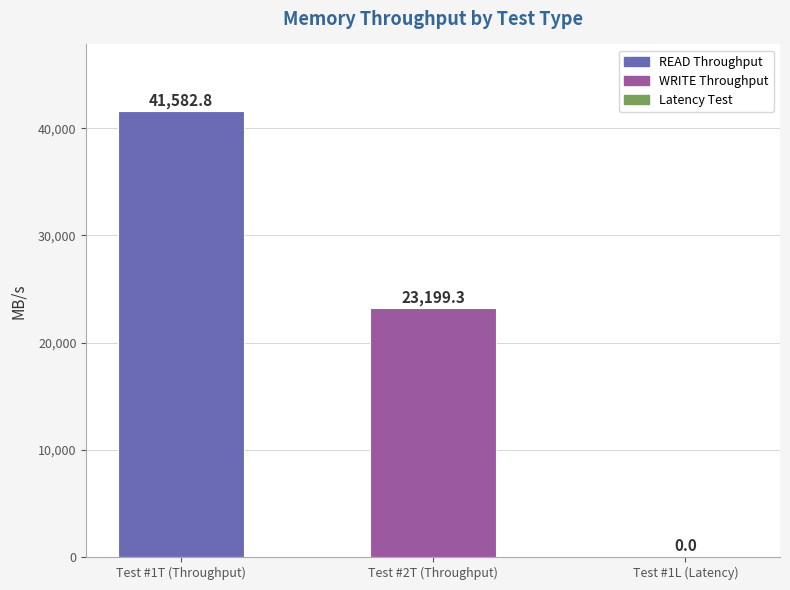

What is the greatest value displayed?

41582.8